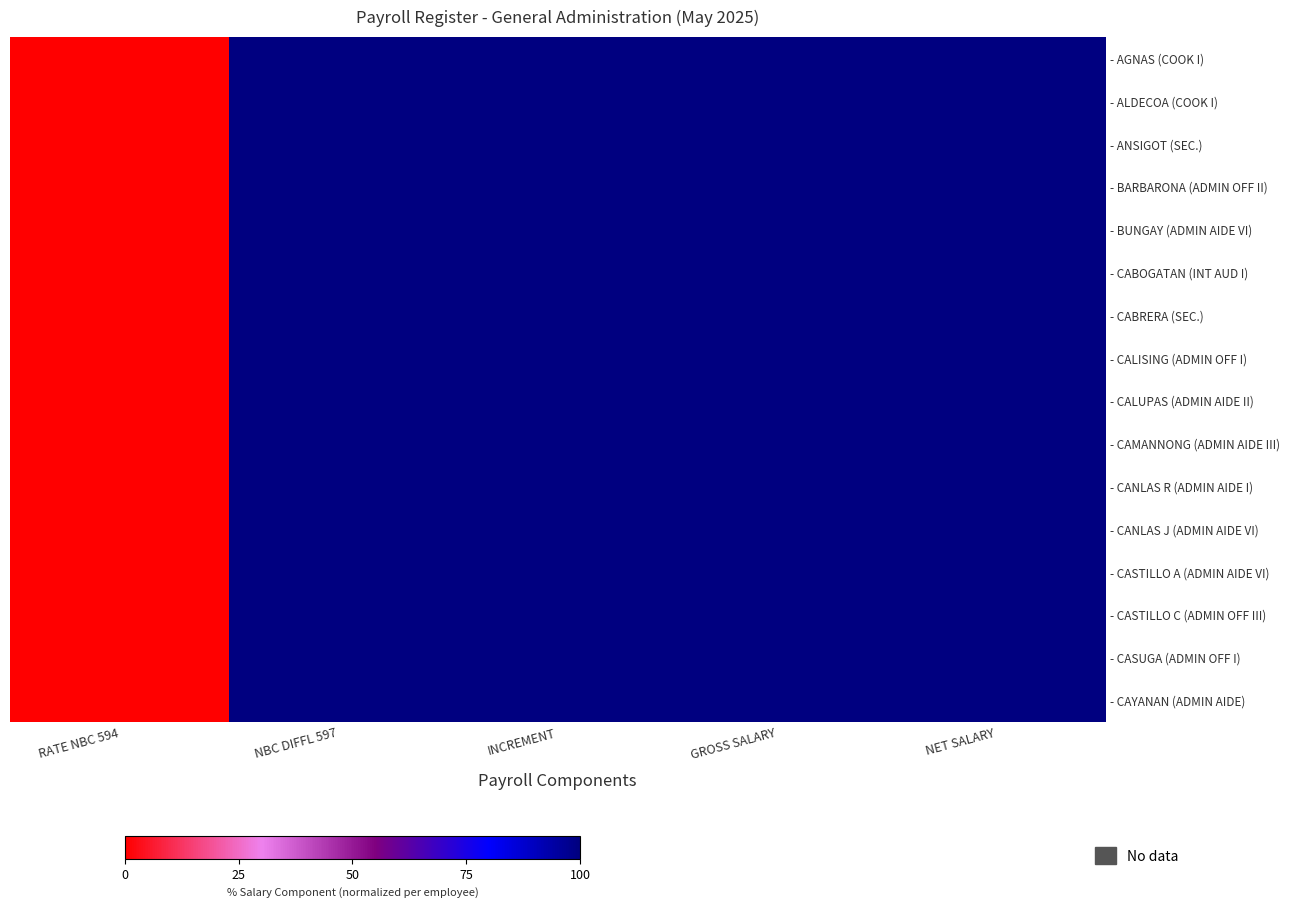

Between RATE NBC 594 and NET SALARY, which series saw the biggest shift?

- AGNAS (COOK I)